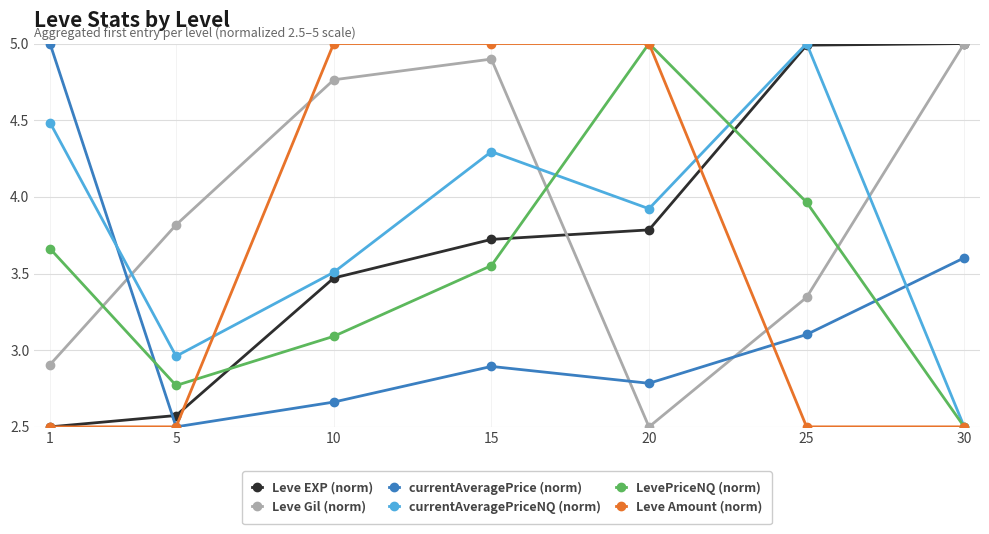

What is the difference between the highest and lowest values at 20?

2.5